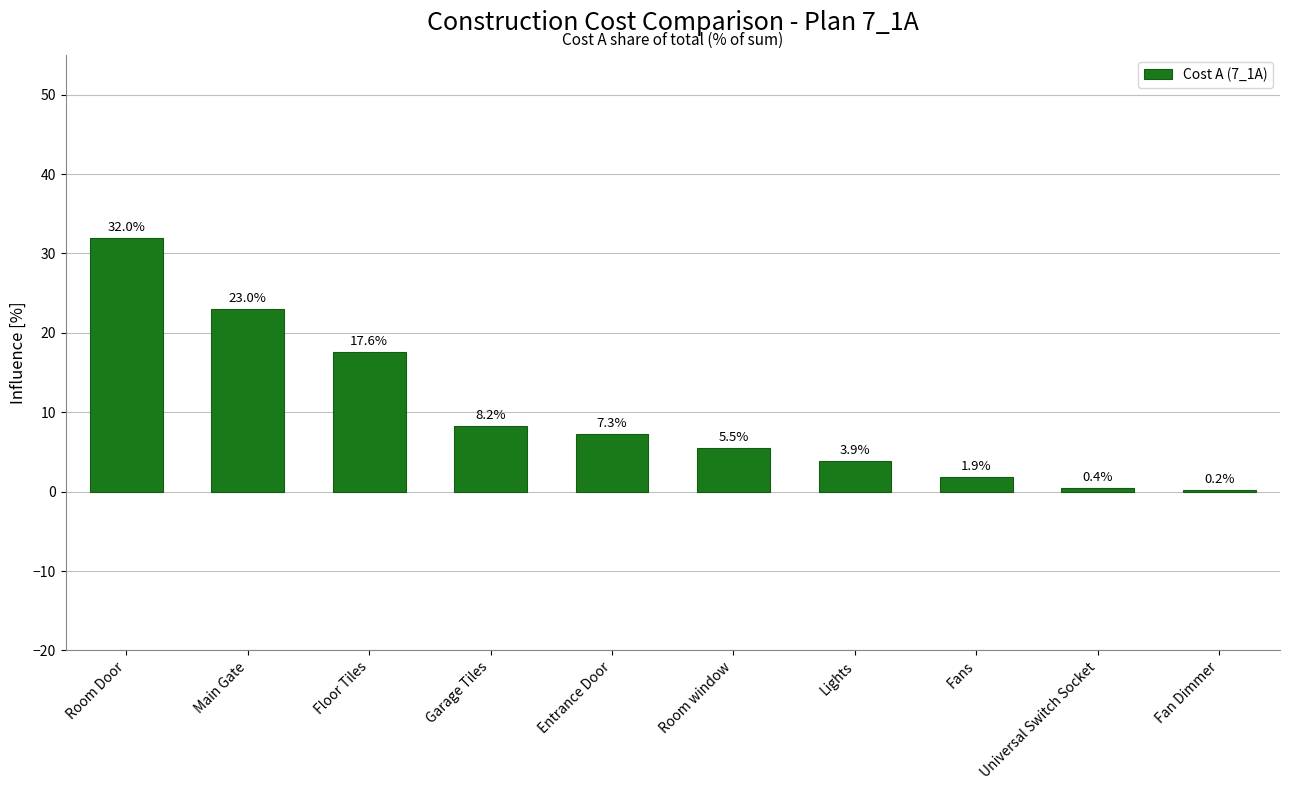

What is the greatest value displayed?

32.0